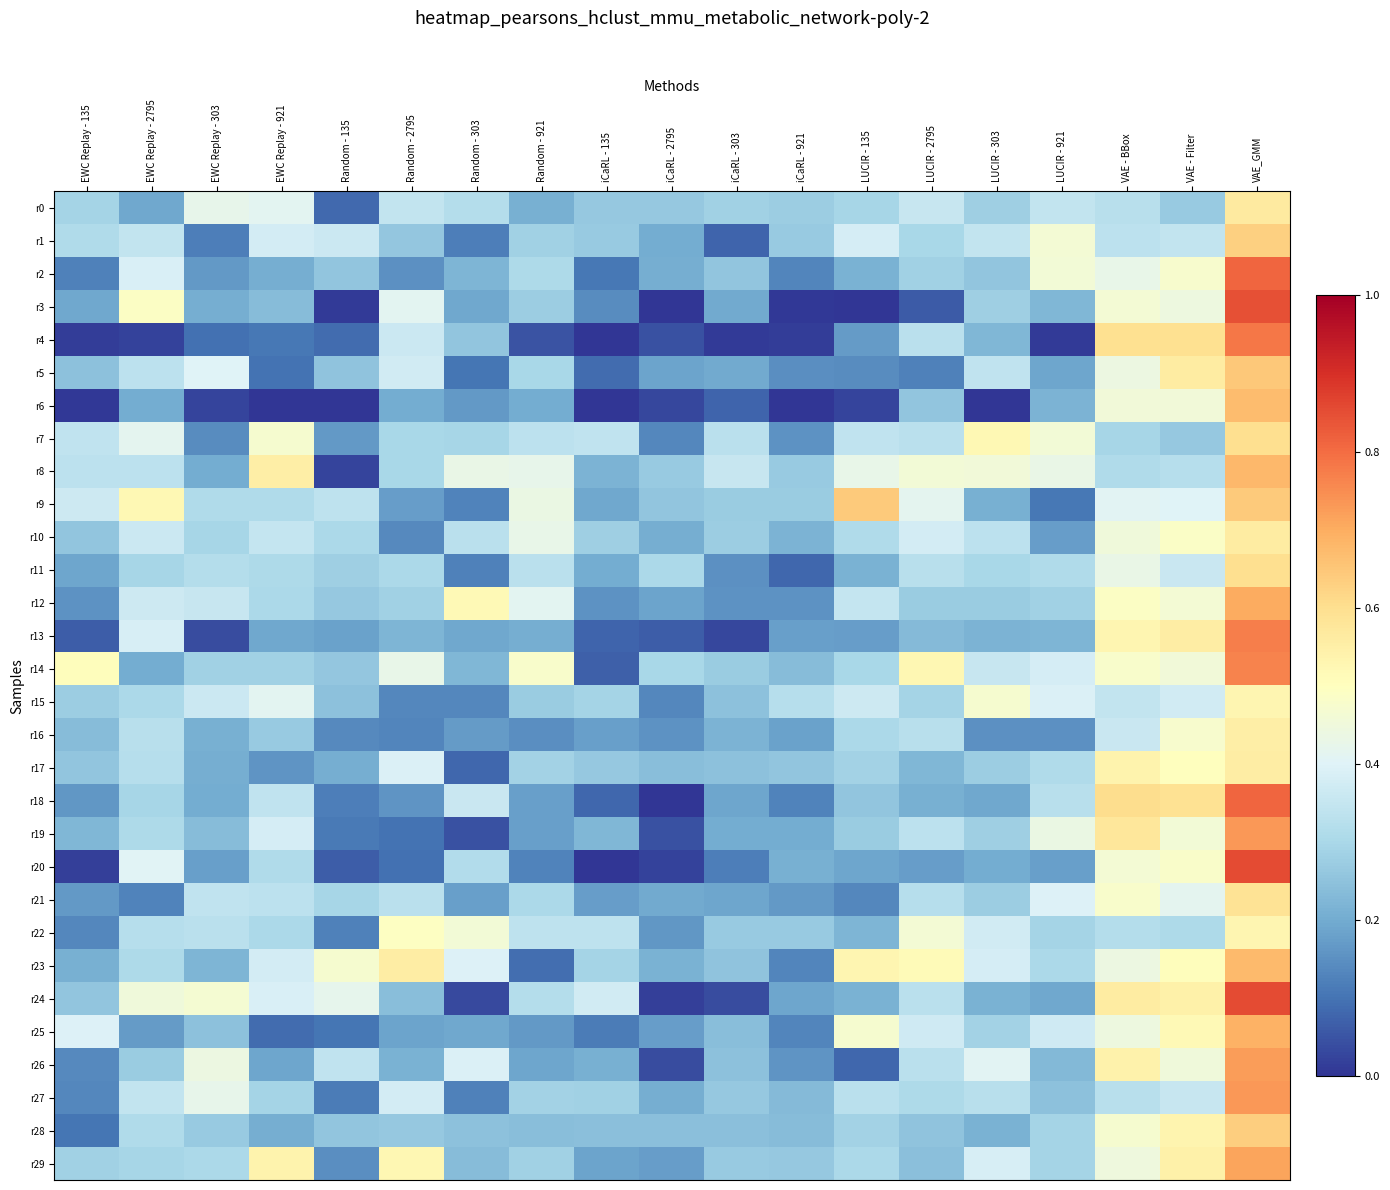

How many series are shown in this chart?

30